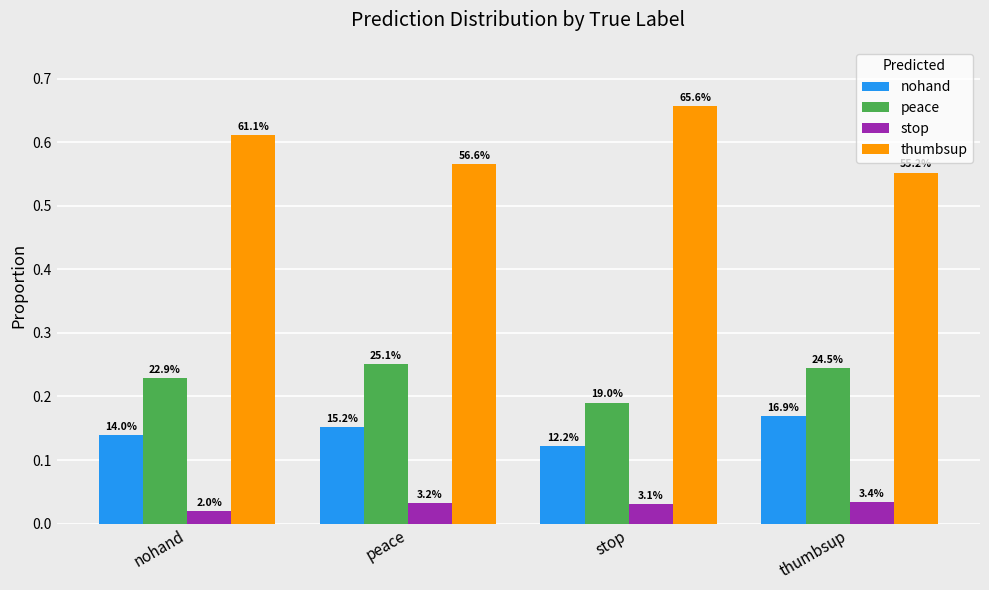

At how many categories does at least one series exceed 0?

4